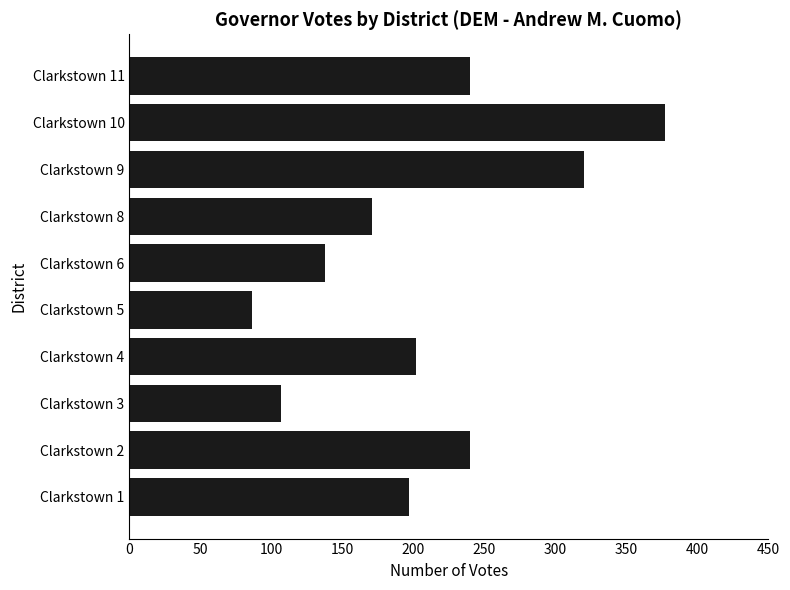

Is it true that the value at Clarkstown 6 is 224?

False